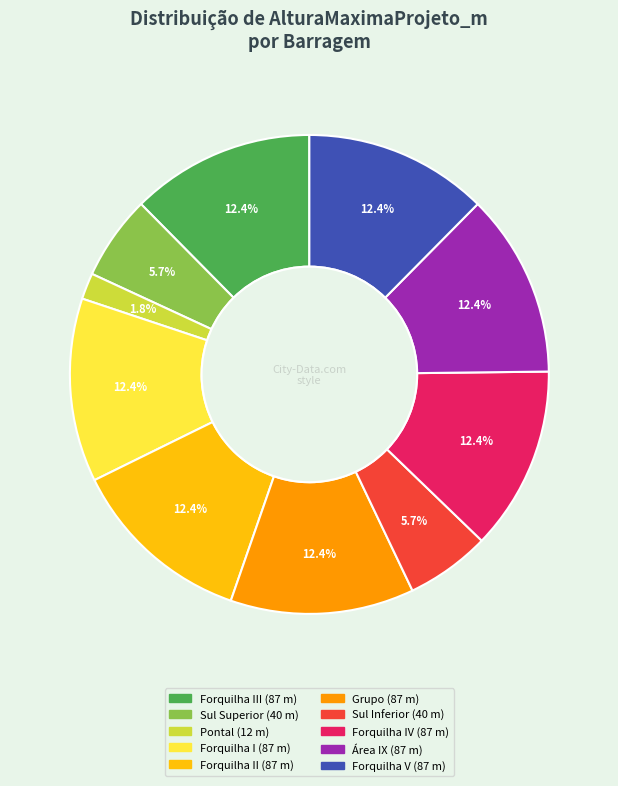

Is there a majority slice in this chart?

No